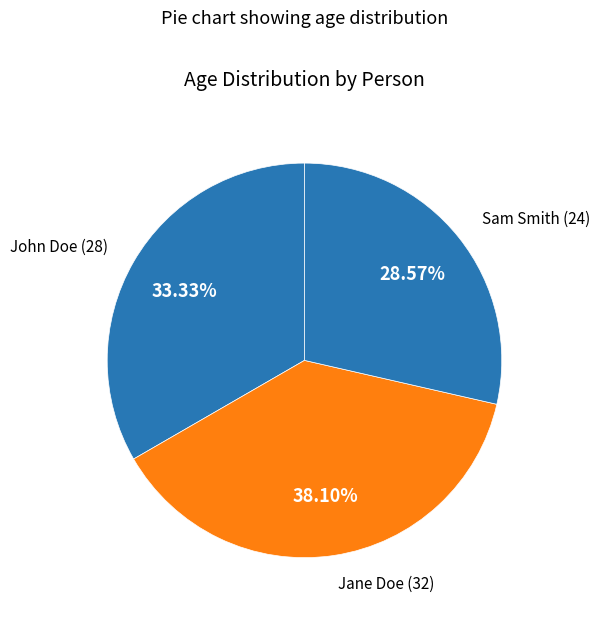

How many slices are in this pie chart?

3